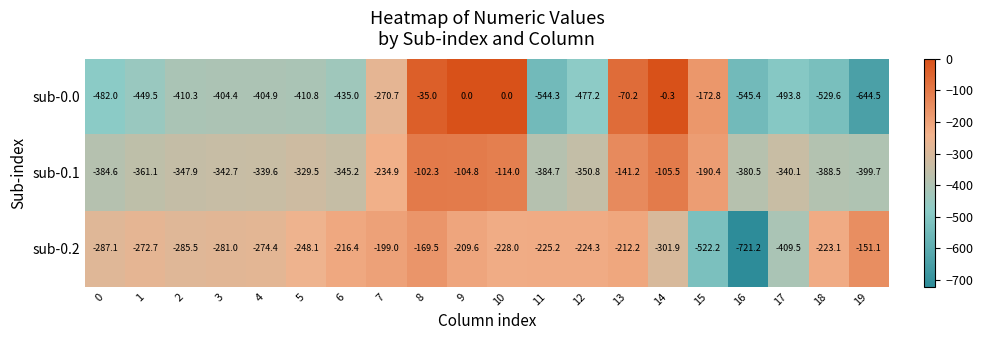

What is the sum of all sub-0.1 values?

-5688.0